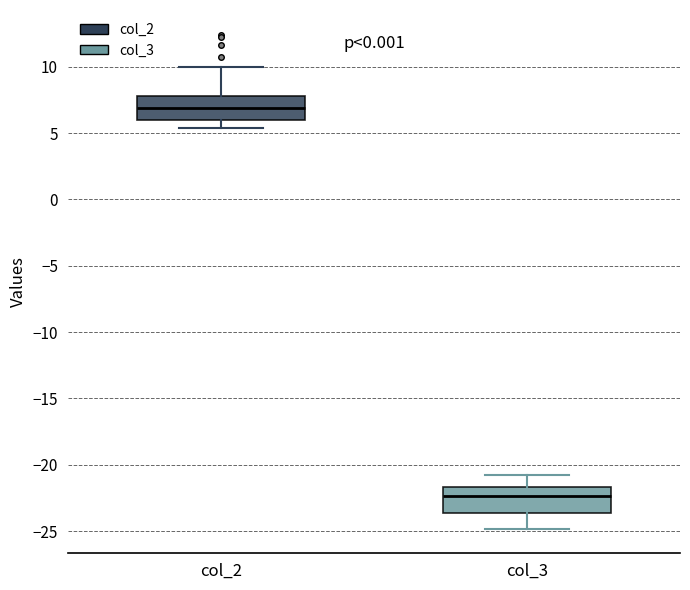

Reading left to right, transcribe this box plot: for each box, give where its median line is, the range the box spans, and where its two whiskers end, as read against the y-axis. The values are not printed on the chart, so give them approximately, as read against the axis.

col_2: median 7.0, box 6.0 to 8.0, whiskers 5.5 to 10.0
col_3: median -22.5, box -23.5 to -21.5, whiskers -25.0 to -21.0